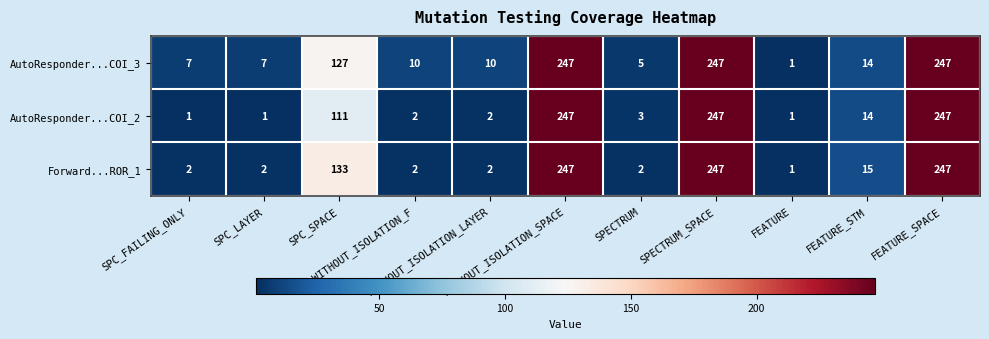

What is the spread (max minus min) of values at FEATURE_STM?

1